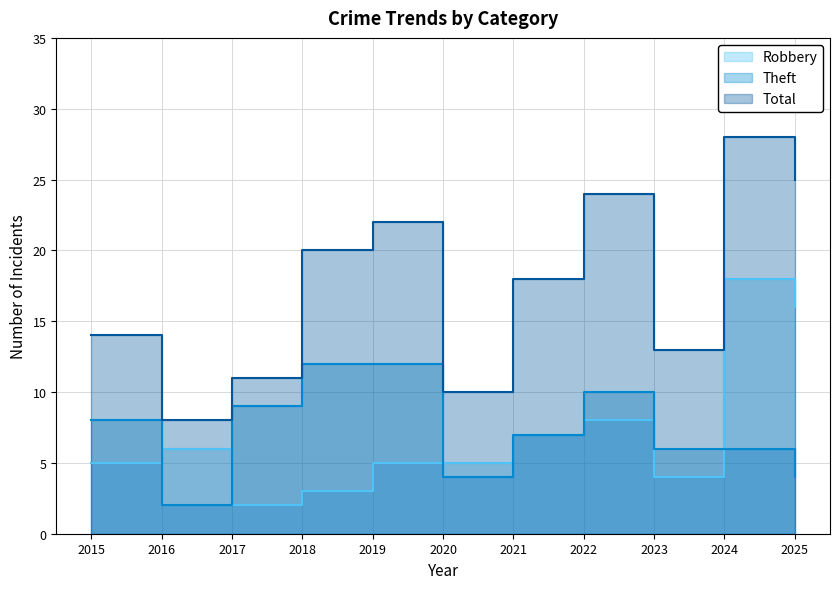

What is the value of the Theft point at the 2nd from the left?

2